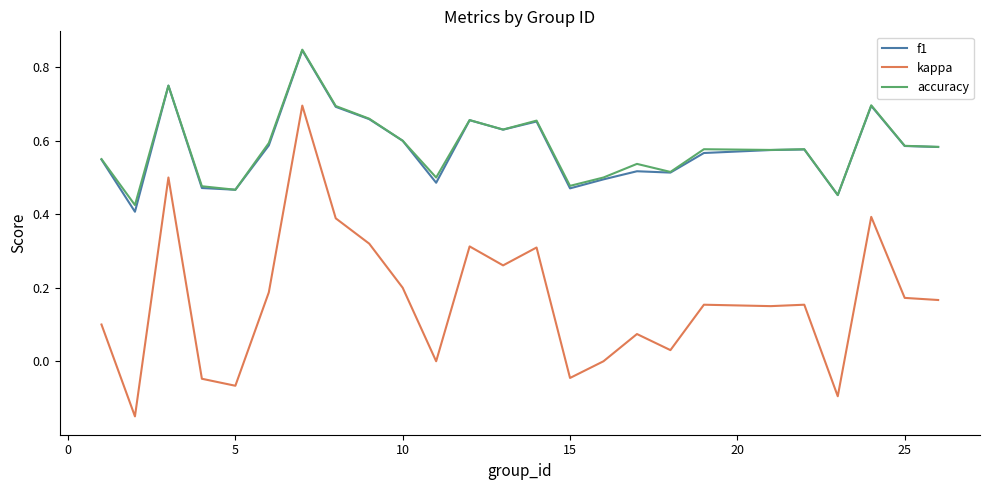

Count the number of categories in the chart.

25